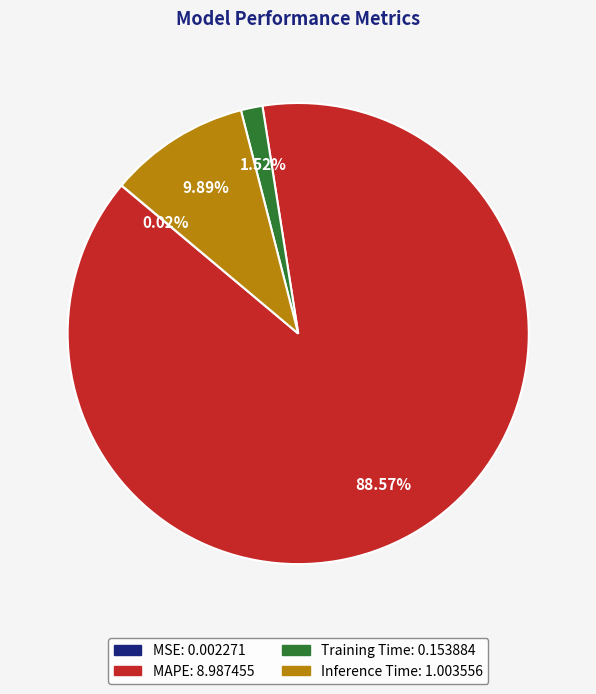

What is the largest slice in the pie chart?

MAPE